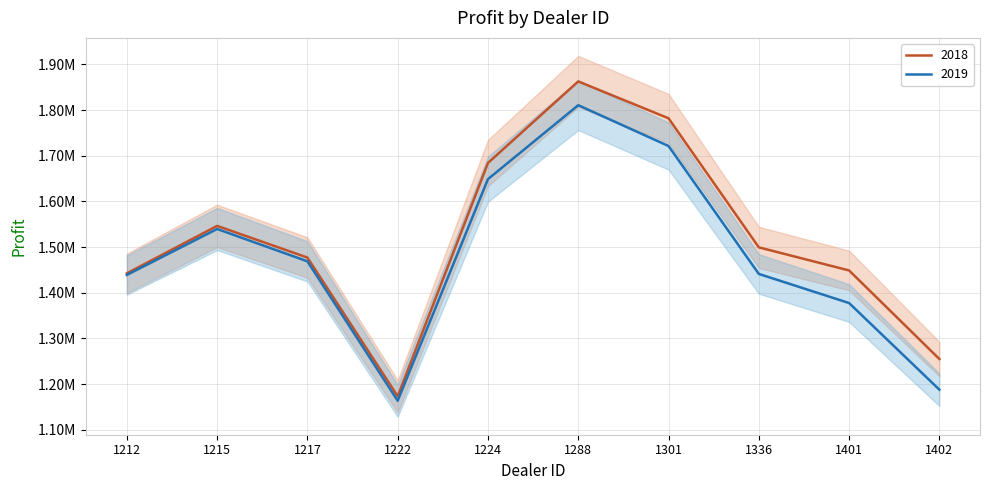

Between 1224 and 1402, which series saw the biggest shift?

2019